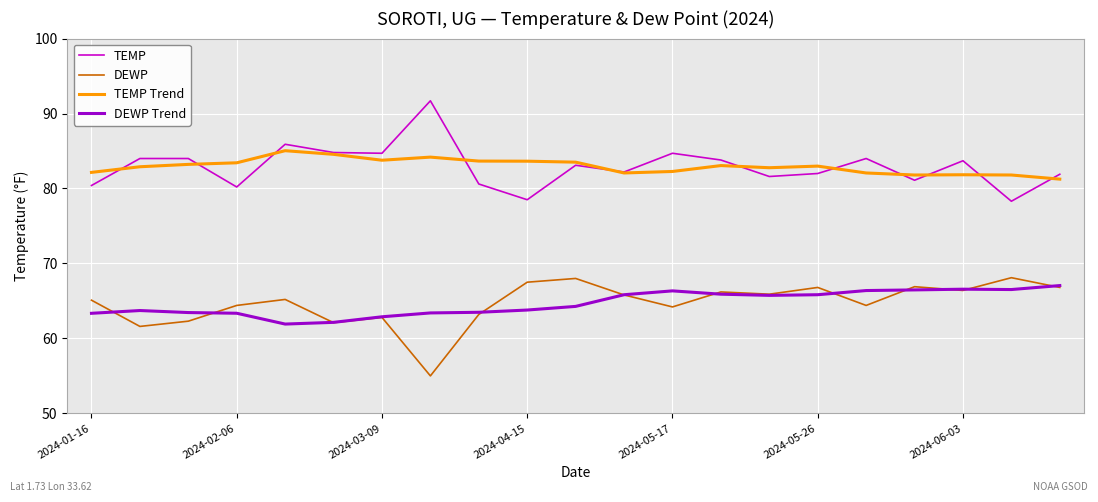

True or false: DEWP and TEMP Trend cross at least once.

False